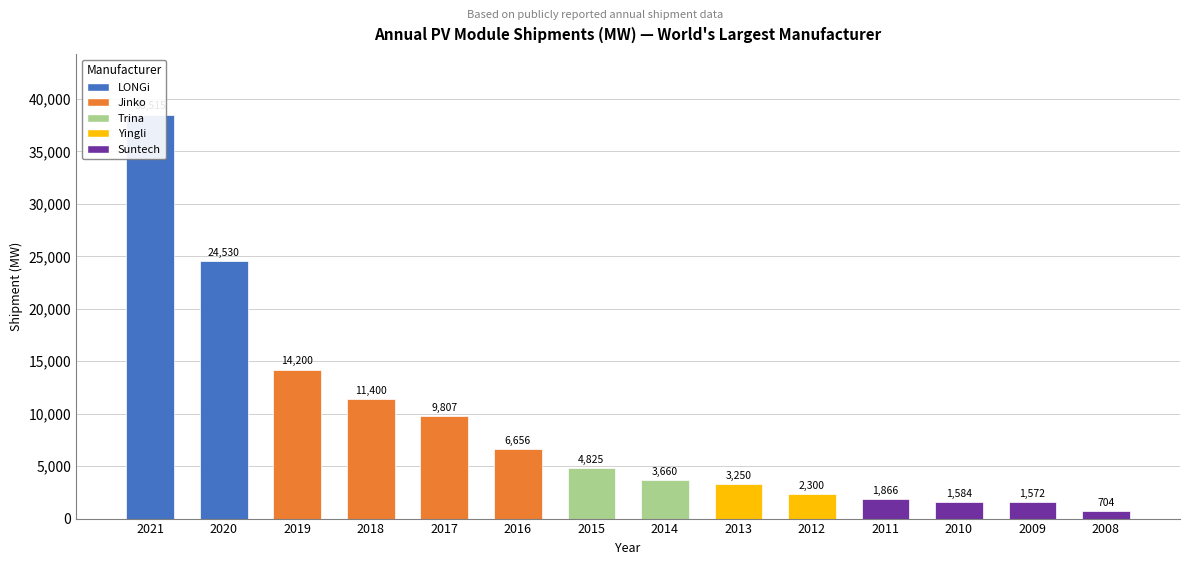

Count the number of categories in the chart.

14